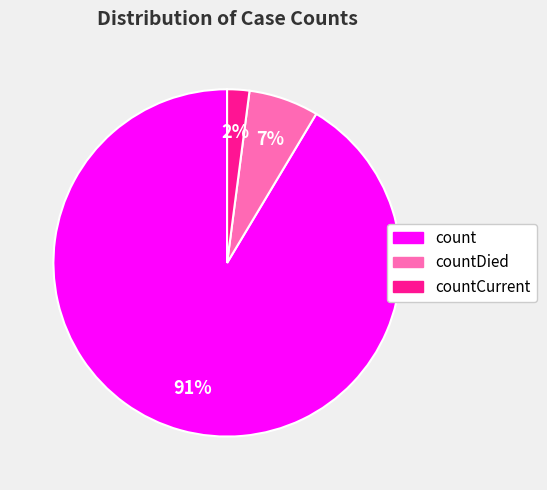

To the nearest percent, what is the average slice percentage?

33%